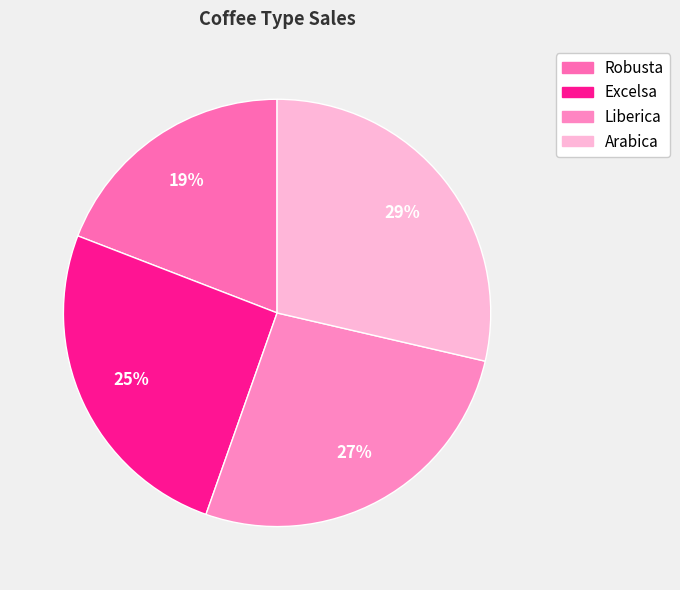

Is there any slice that represents more than half of the pie?

No